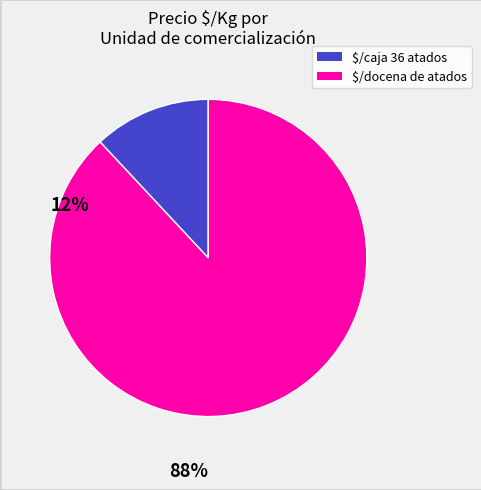

Does any single category account for the majority?

Yes